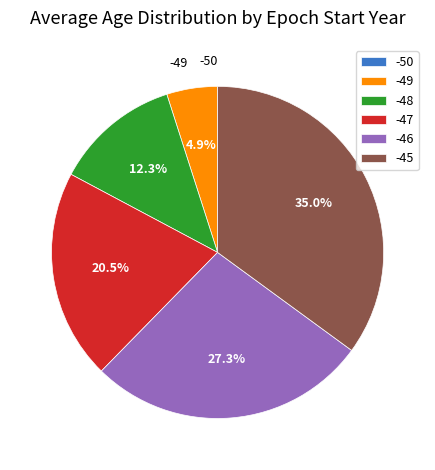

Which has a higher value, -47 or -48?

-47